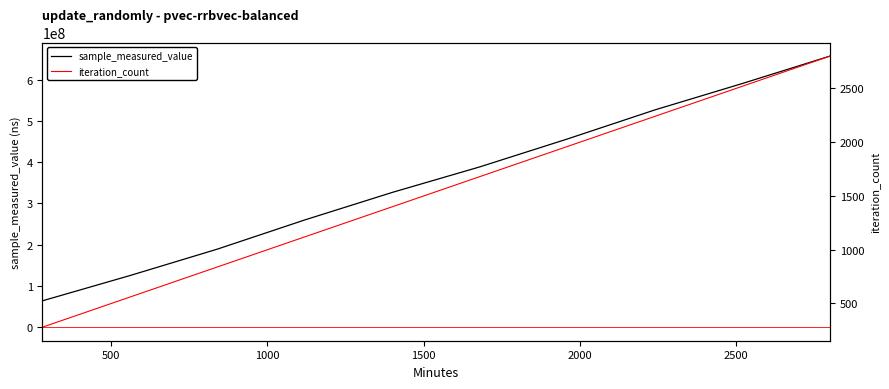

The iteration_count series shows 2168 at 2000. True or false?

False